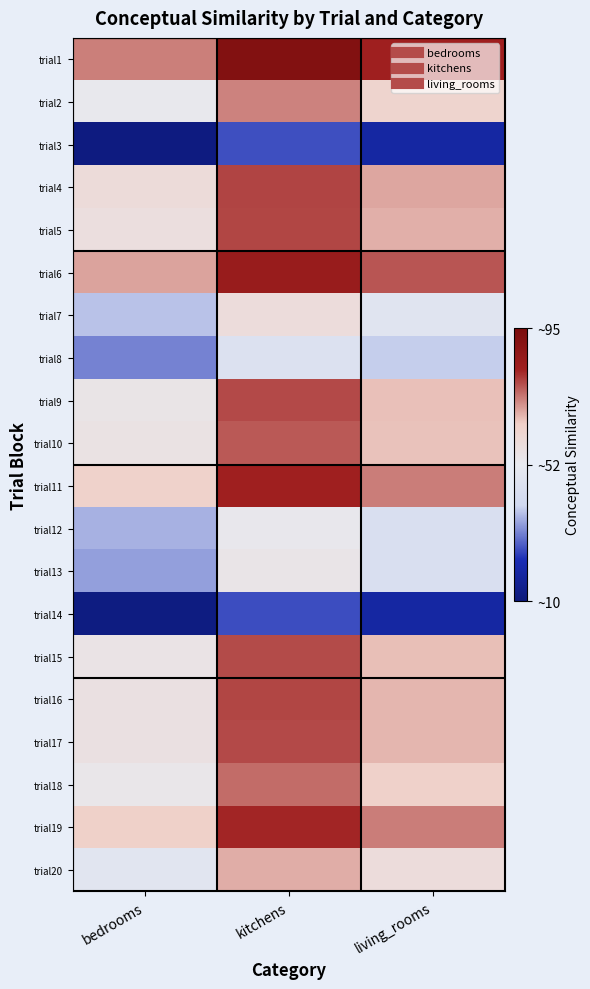

What is the difference between the highest and lowest values at bedrooms?

1.4